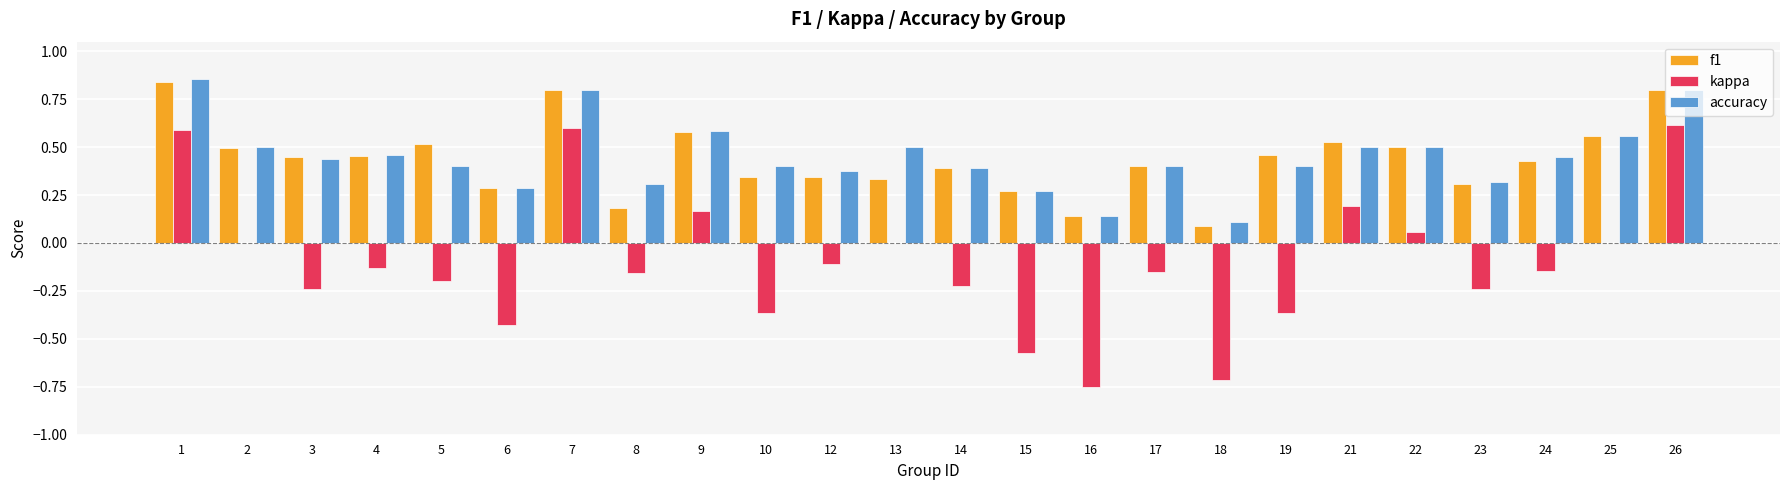

Are the bars horizontal?

No